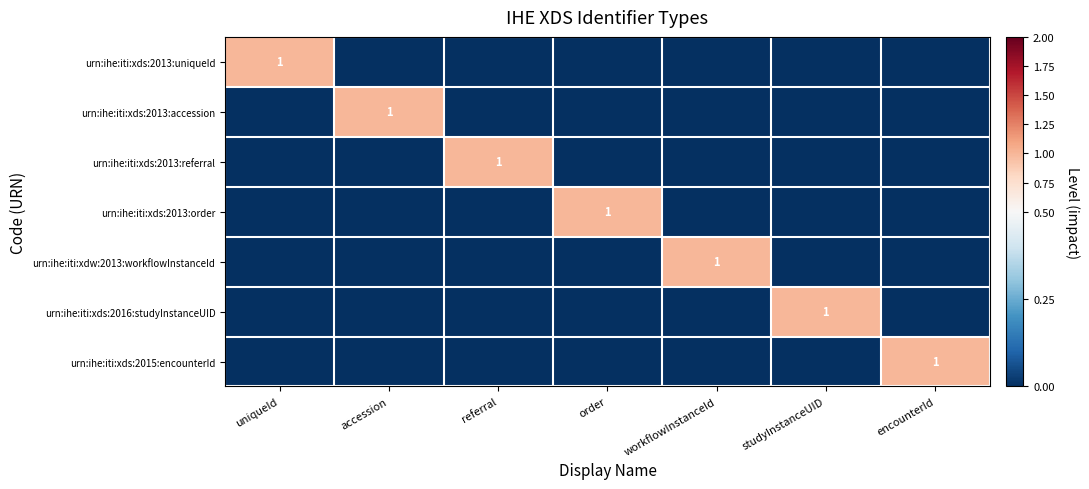

At which category does the chart reach its minimum across all series?

accession